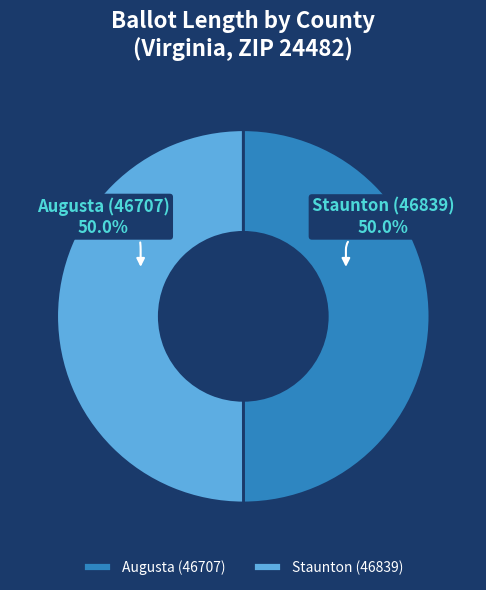

What percentage do Staunton (46839) and Augusta (46707) together represent?

100.0%